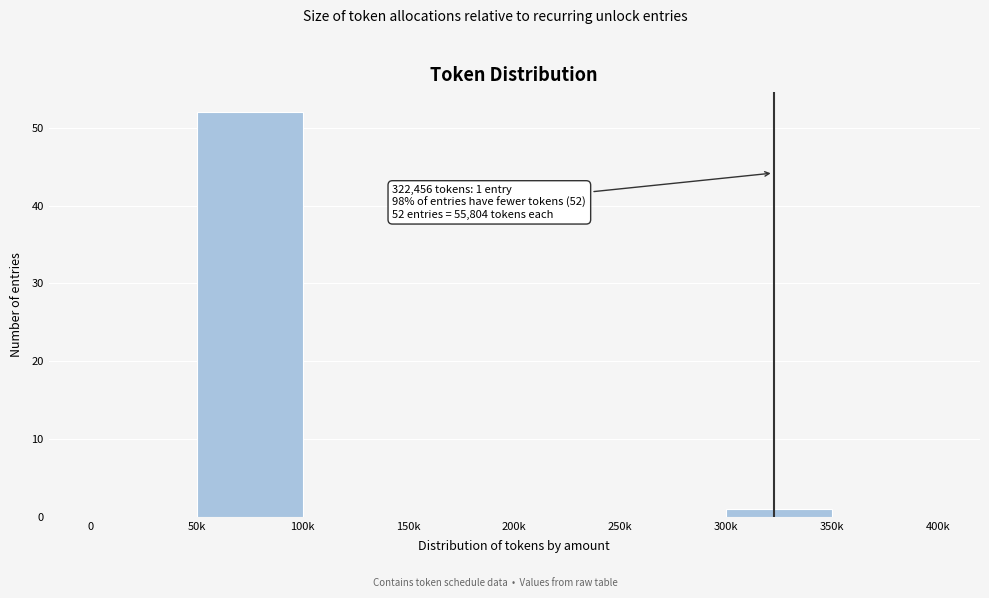

Reading left to right, list all the values displayed in this chart.

0=0	50k=52	100k=0	150k=0	200k=0	250k=0	300k=1	350k=0